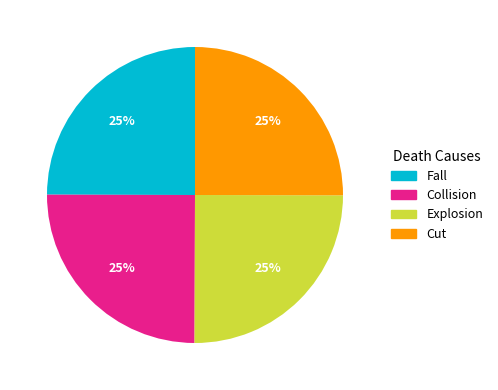

True or false: Collision accounts for 17% of the total.

False